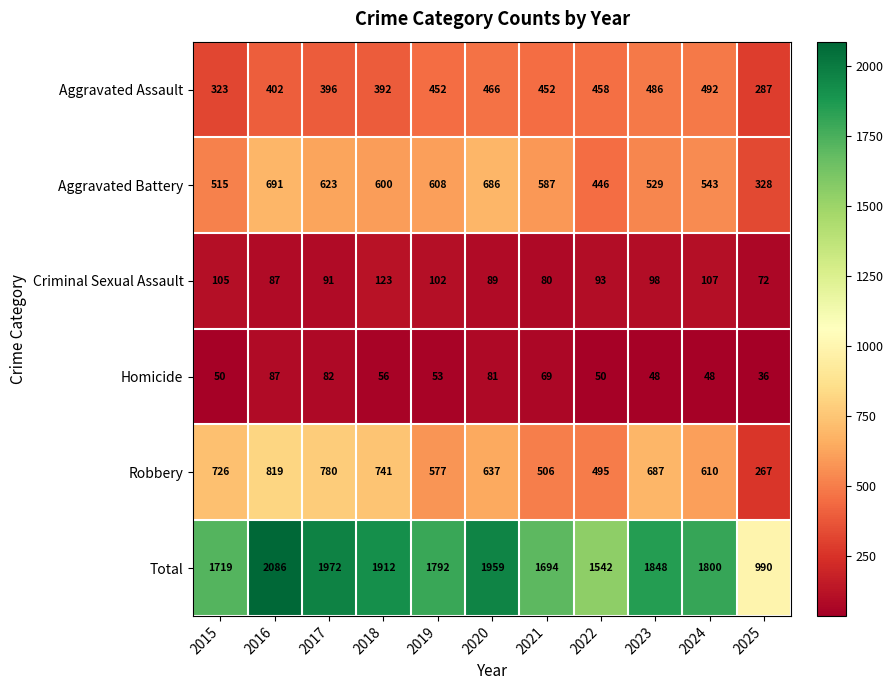

Which category has the highest value across all series?

2016